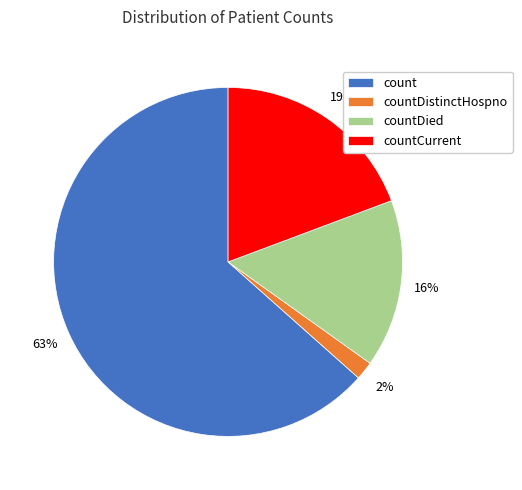

Is it true that countCurrent is 19% of the pie?

True